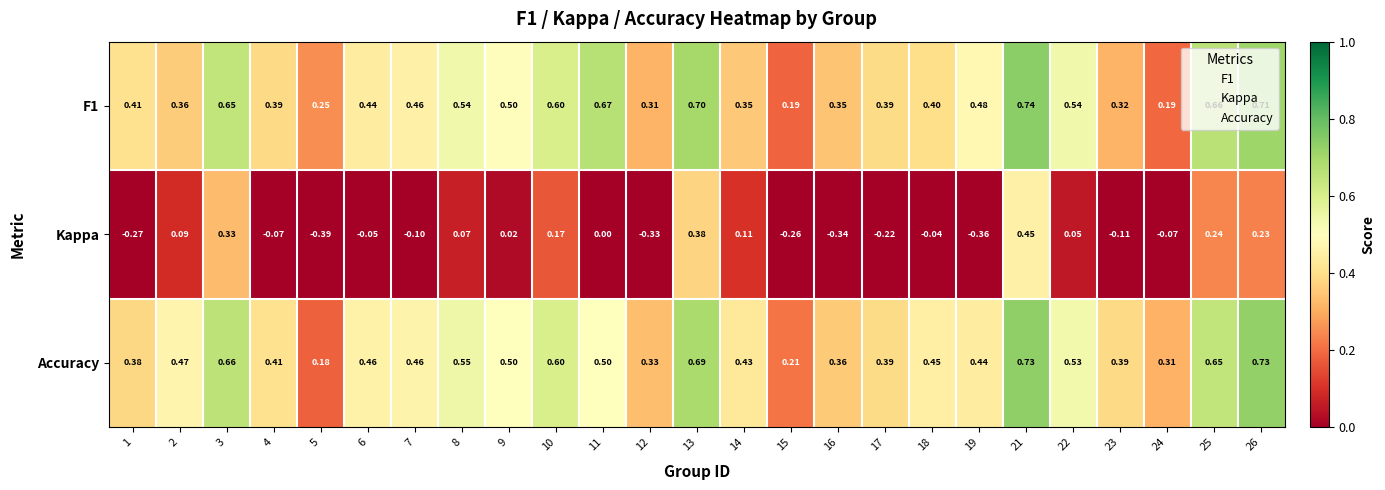

How many distinct data groups are displayed?

3